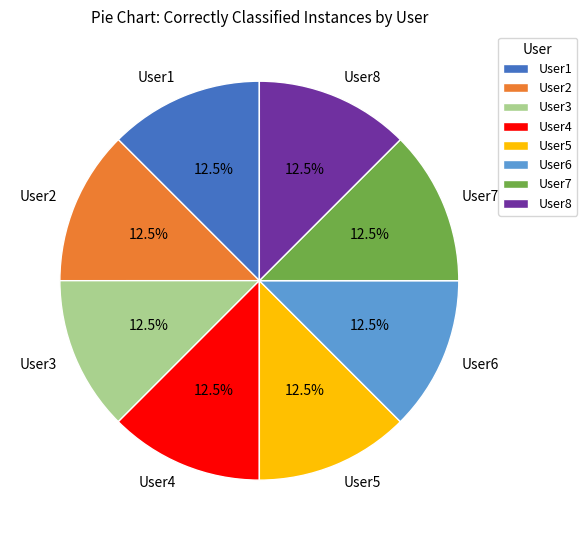

The User4 slice represents 3% of the pie. True or false?

False